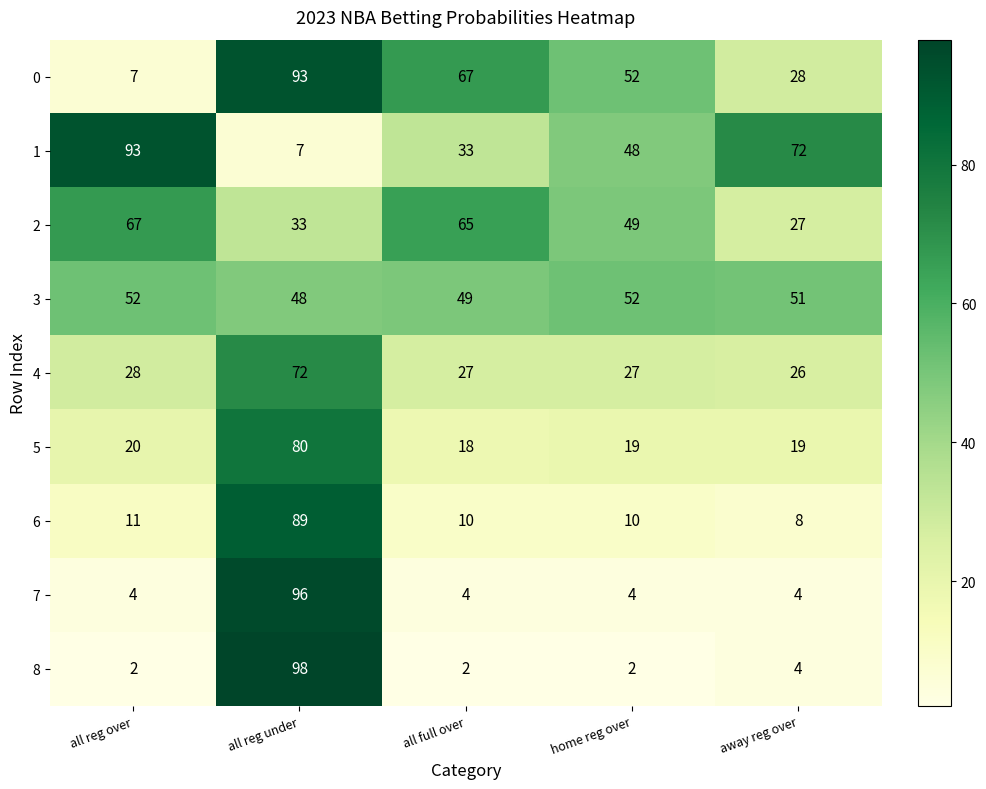

Is it true that 4 equals 12 at away reg over?

False